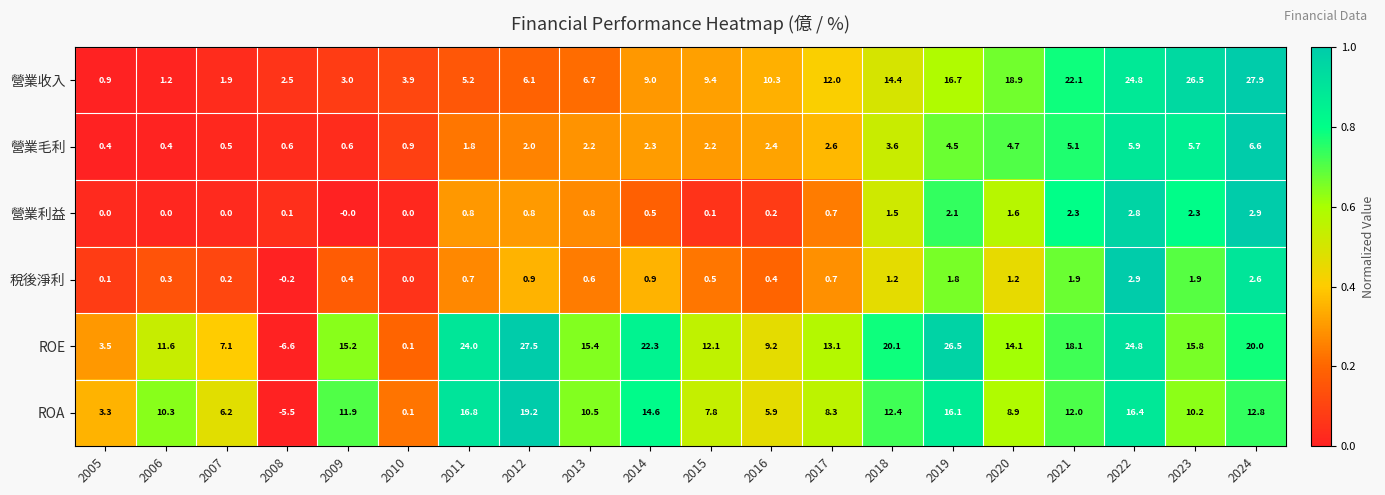

Is it true that 稅後淨利 equals 0.6 at 2009?

False